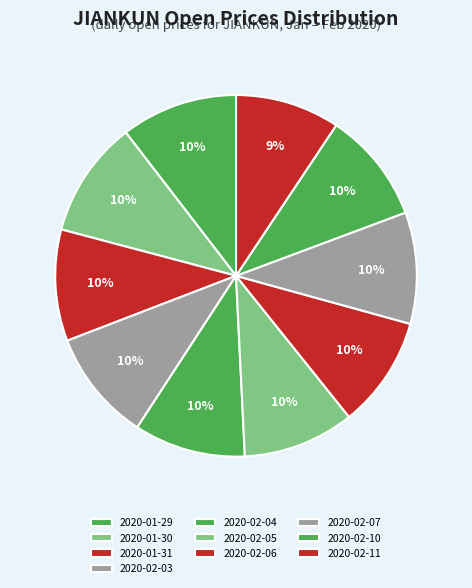

What percentage is the 2020-02-10 slice, to the nearest percent?

10%